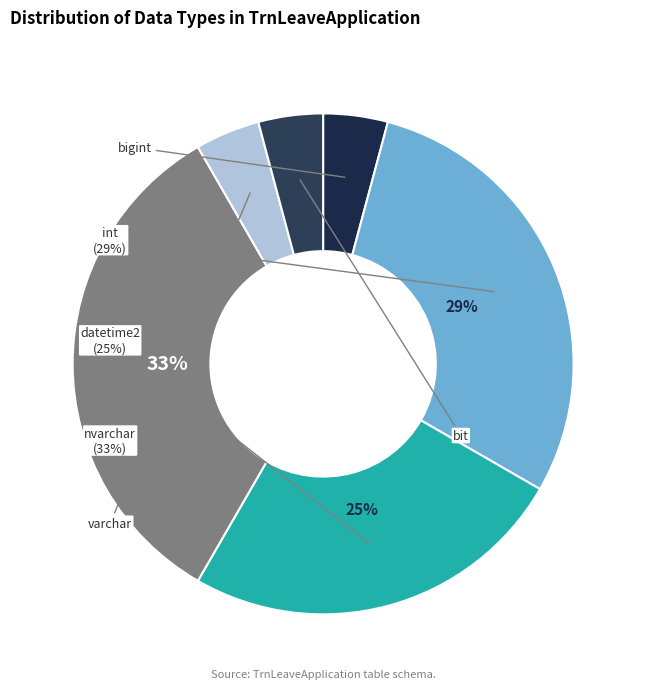

How many slices are in this pie chart?

6